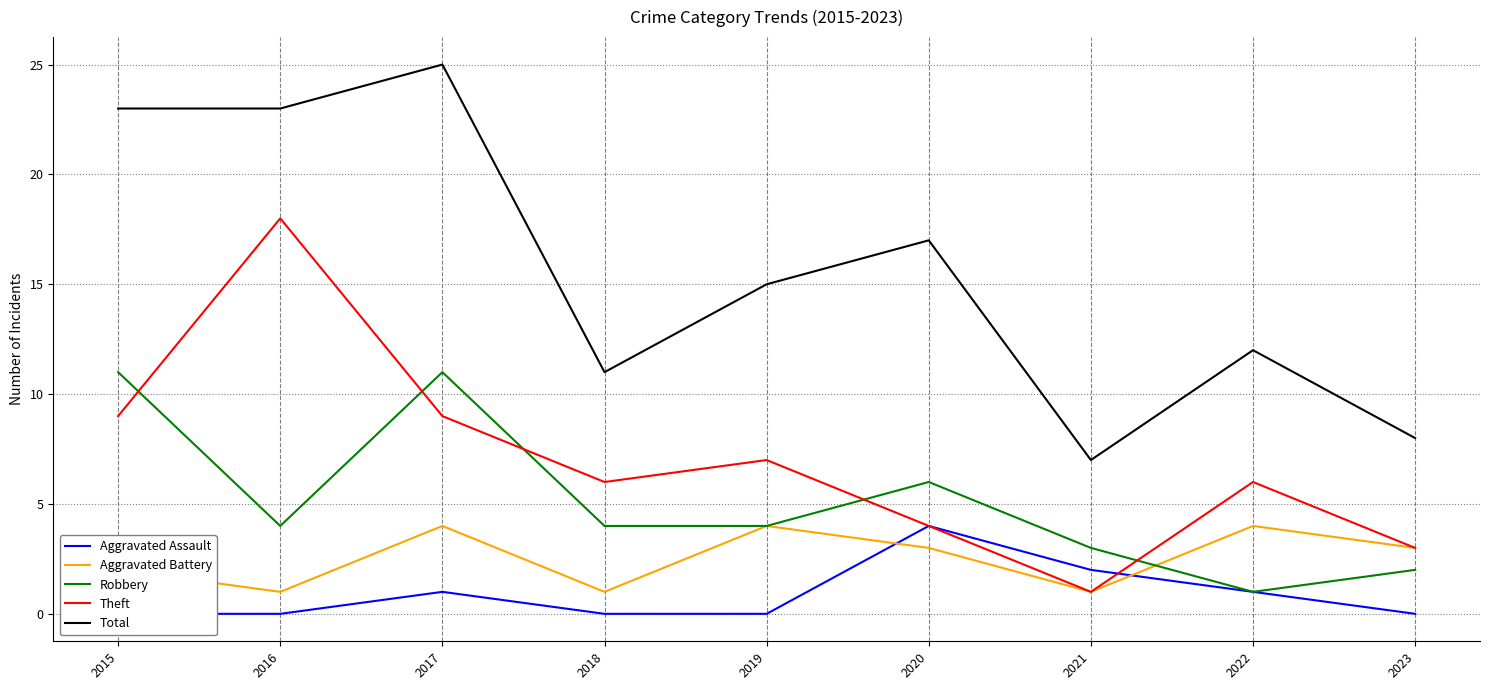

Reading left to right, transcribe all the data shown in this chart.

Aggravated Assault: 2015=0	2016=0	2017=1	2018=0	2019=0	2020=4	2021=2	2022=1	2023=0
Aggravated Battery: 2015=2	2016=1	2017=4	2018=1	2019=4	2020=3	2021=1	2022=4	2023=3
Robbery: 2015=11	2016=4	2017=11	2018=4	2019=4	2020=6	2021=3	2022=1	2023=2
Theft: 2015=9	2016=18	2017=9	2018=6	2019=7	2020=4	2021=1	2022=6	2023=3
Total: 2015=23	2016=23	2017=25	2018=11	2019=15	2020=17	2021=7	2022=12	2023=8